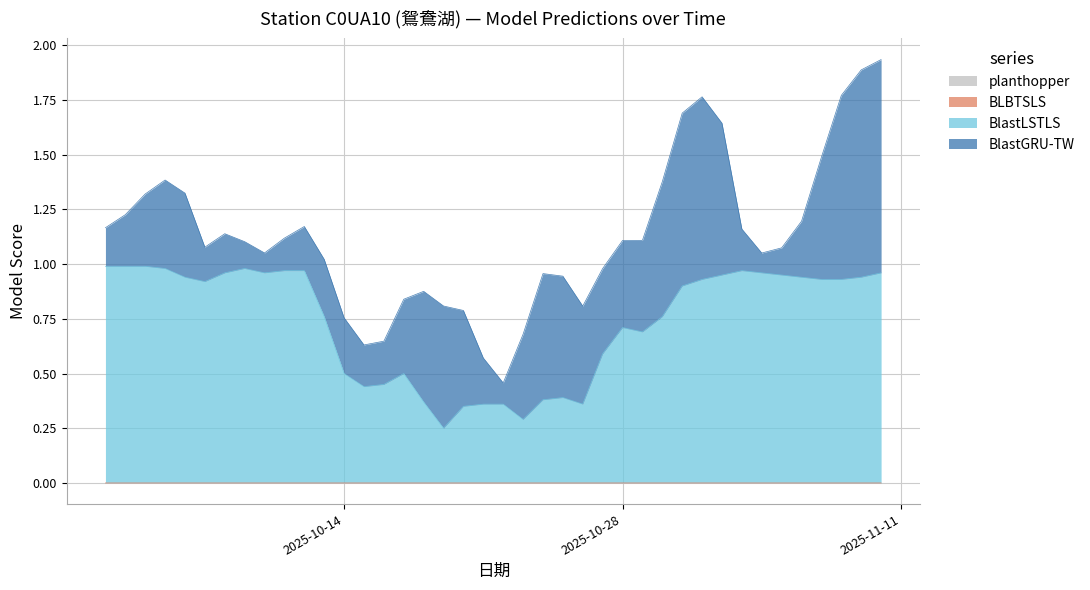

Does the chart display data point markers on the line(s)?

No